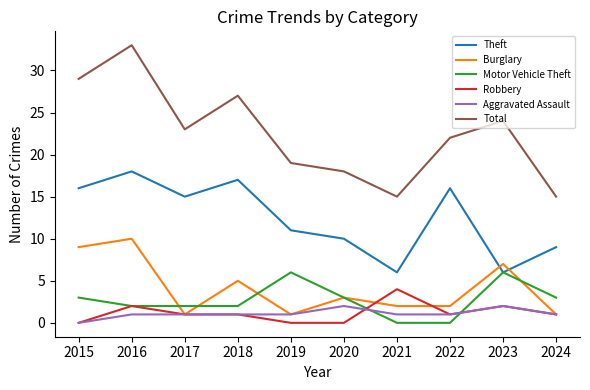

True or false: Total has a value of 15 at 2022.

False